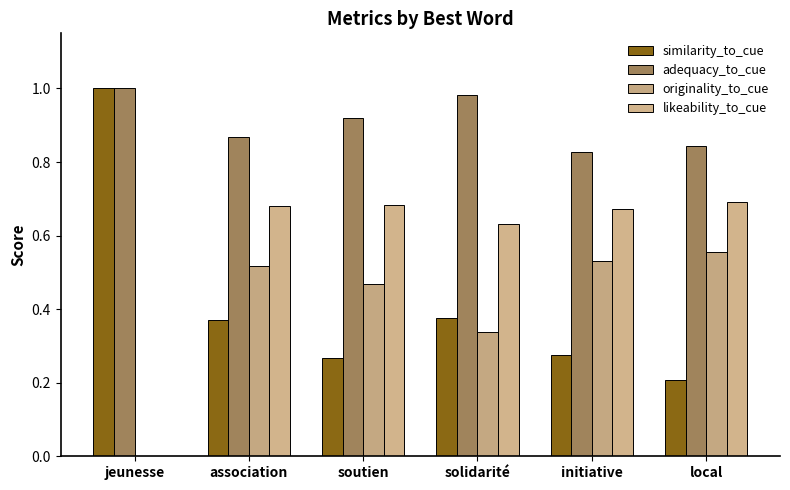

At which label does originality_to_cue reach its minimum?

jeunesse